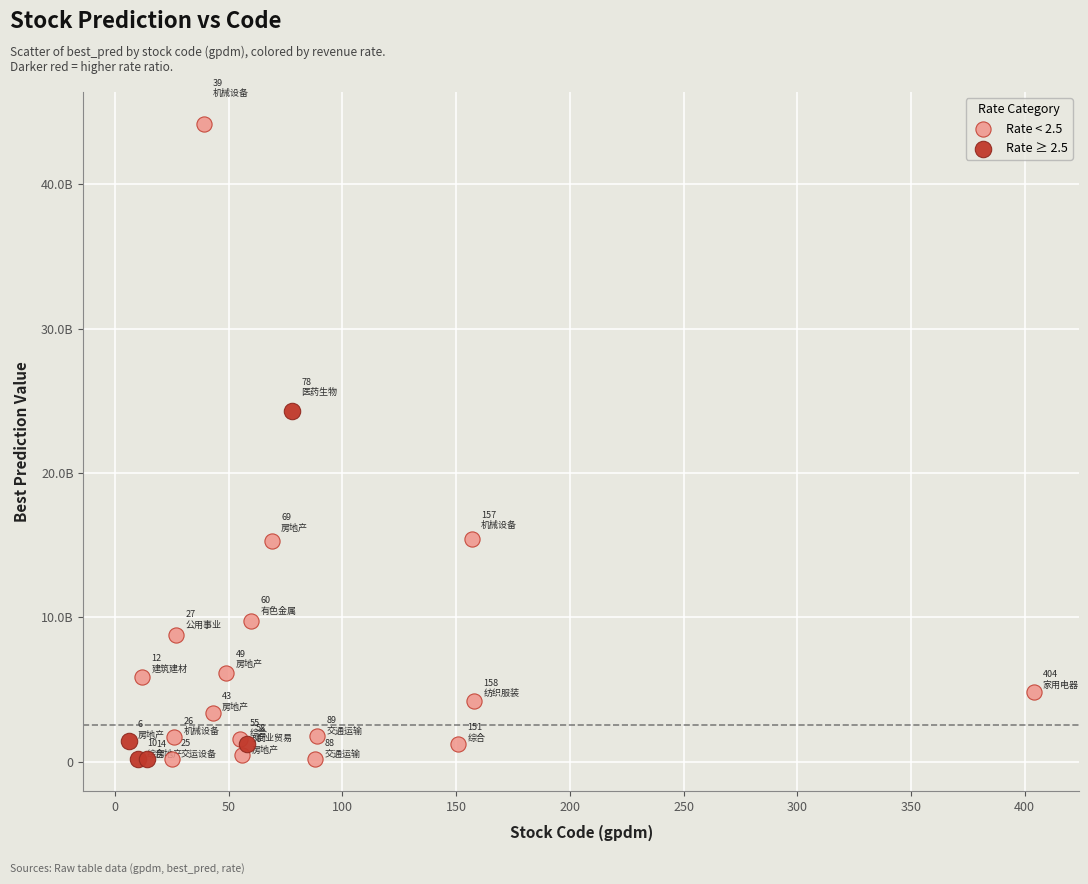

What are all the series names shown in the legend?

Rate < 2.5, Rate ≥ 2.5